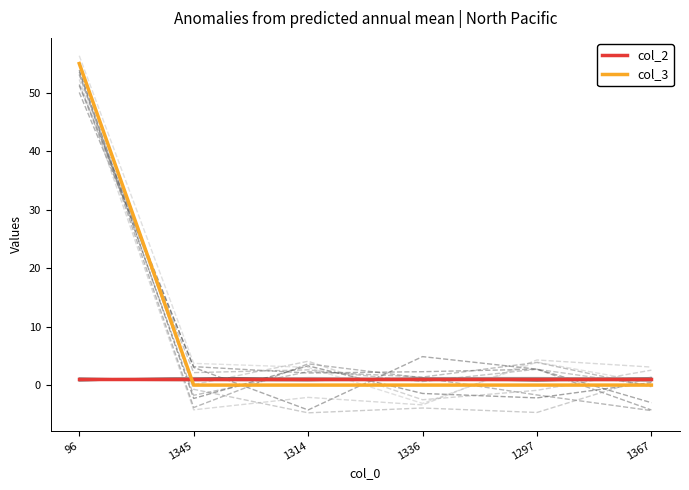

Count the number of data series in this chart.

2